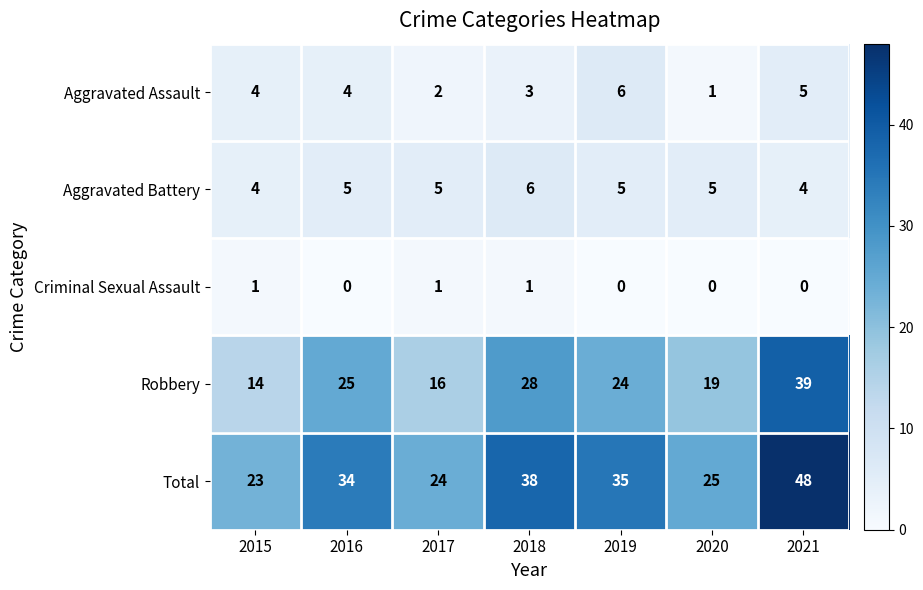

Rank the series at 2019 from highest to lowest value.

Total, Robbery, Aggravated Assault, Aggravated Battery, Criminal Sexual Assault